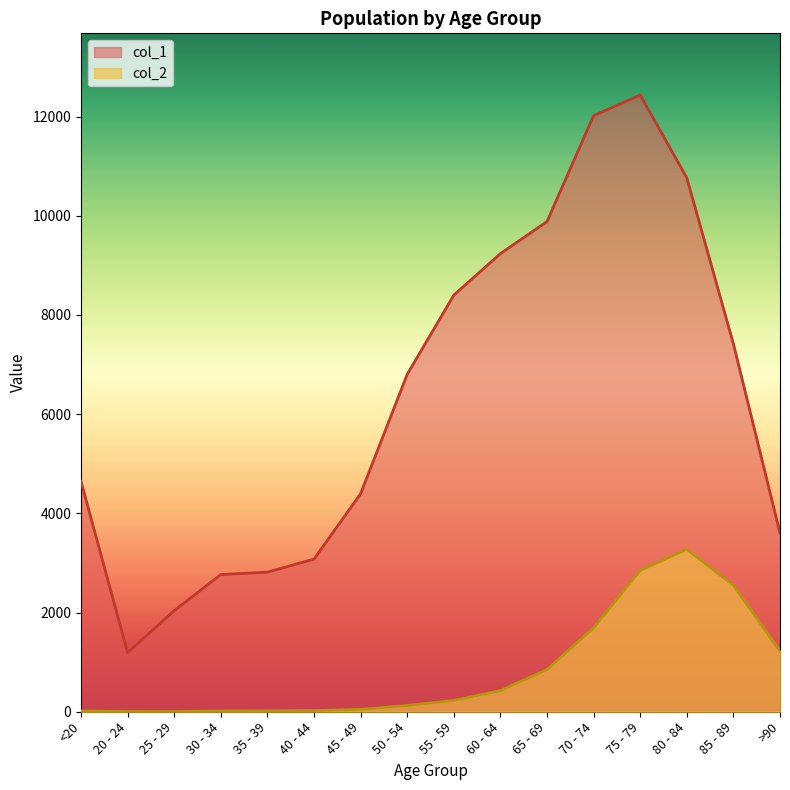

The col_1 series shows 2814 at 35 - 39. True or false?

True